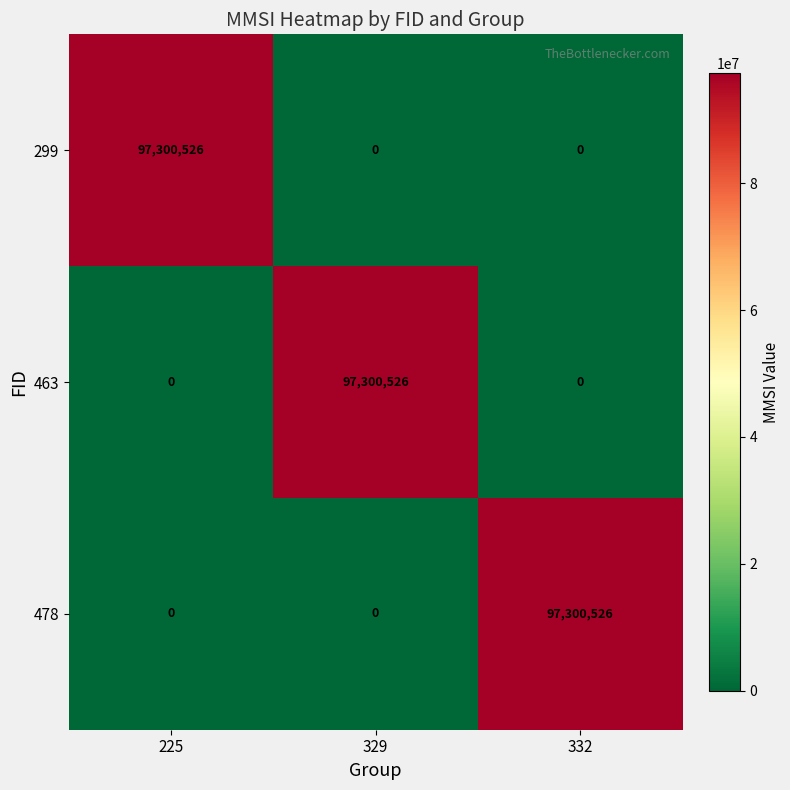

What is the difference between the highest and lowest values at 332?

97300526